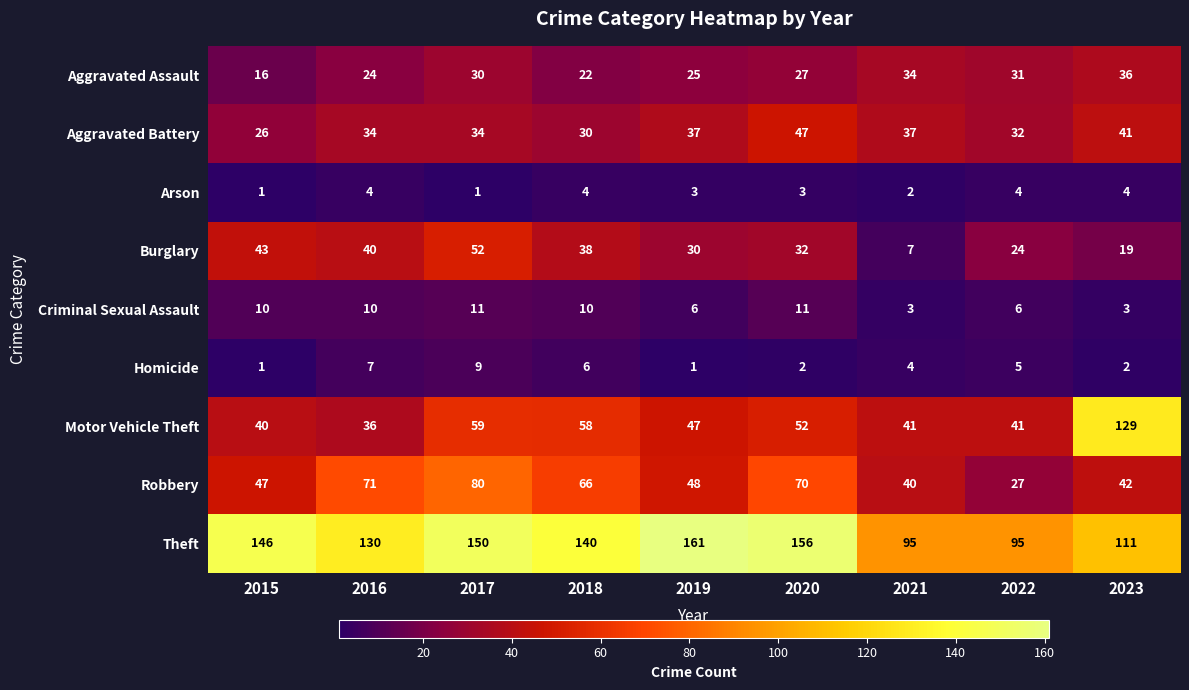

What is the approximate value of Theft at 2015?

146